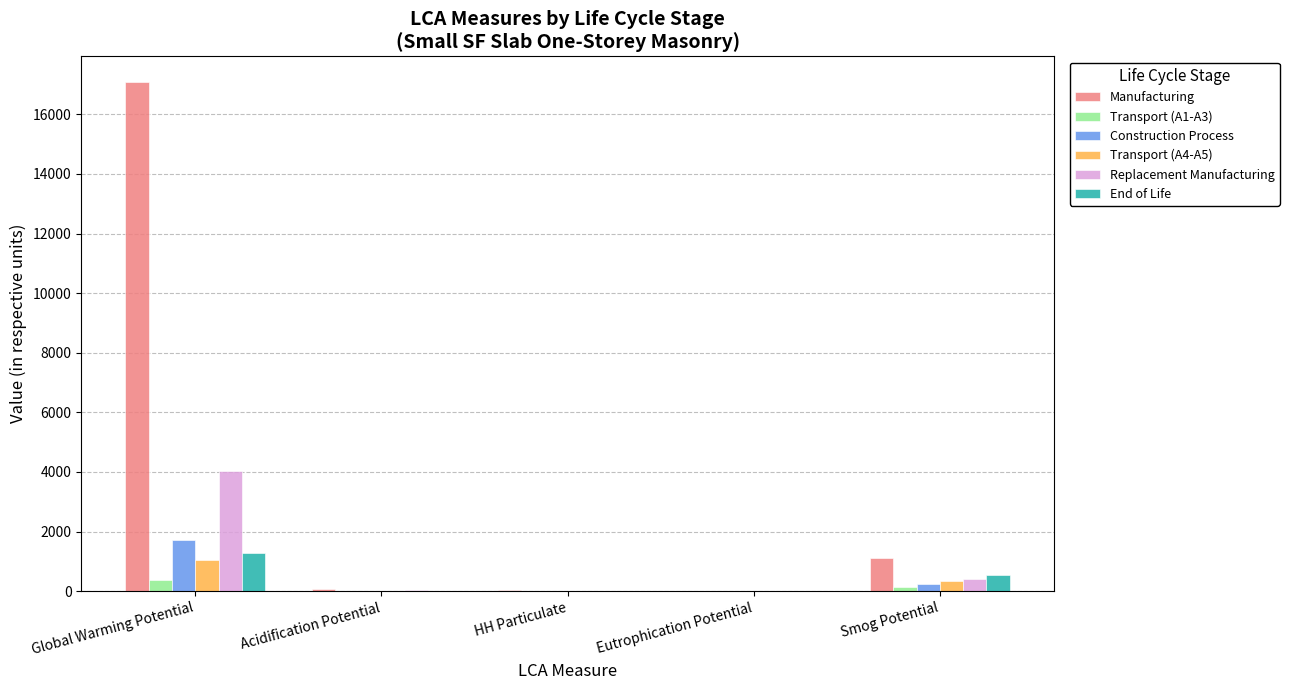

What is the difference between the Construction Process values at Smog Potential and Global Warming Potential?

1487.2